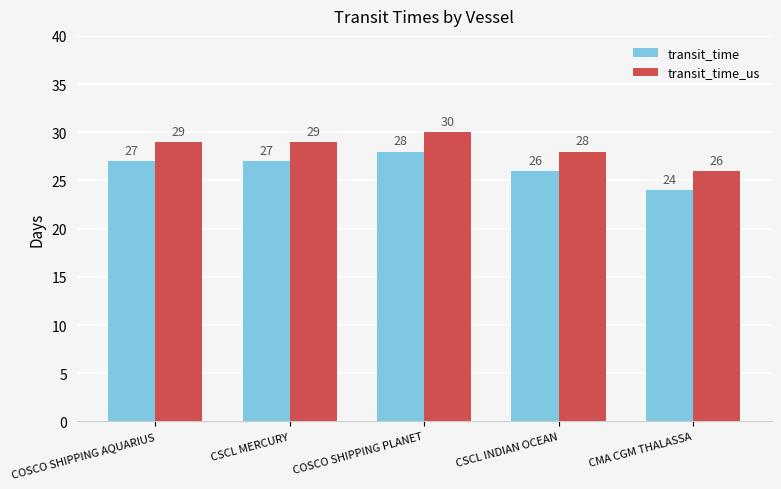

Reading left to right, transcribe all the data shown in this chart.

transit_time: 27	27	28	26	24
transit_time_us: 29	29	30	28	26